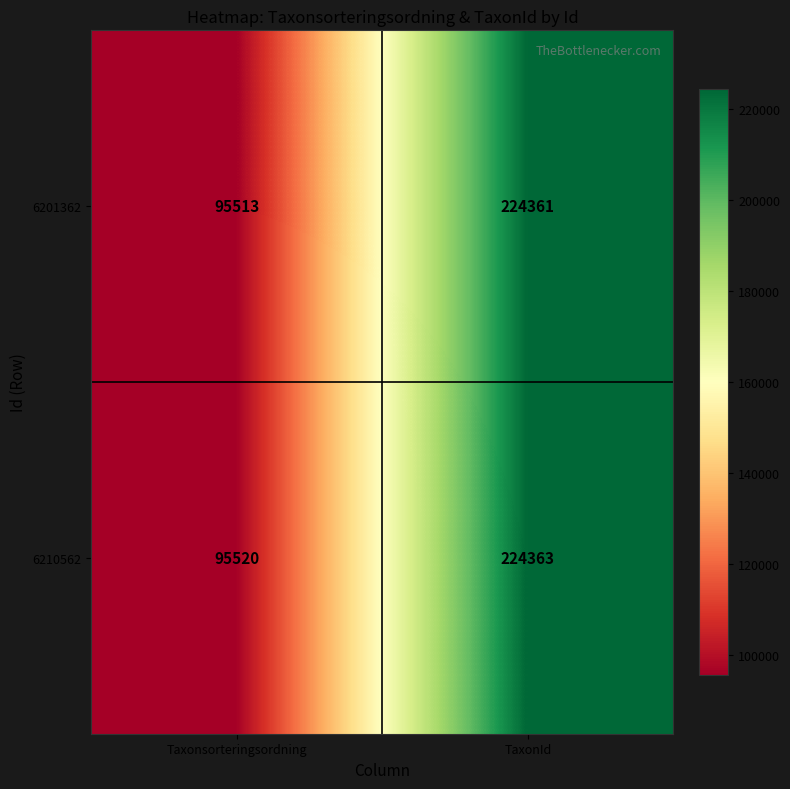

At which category is the sum across all series the highest?

TaxonId